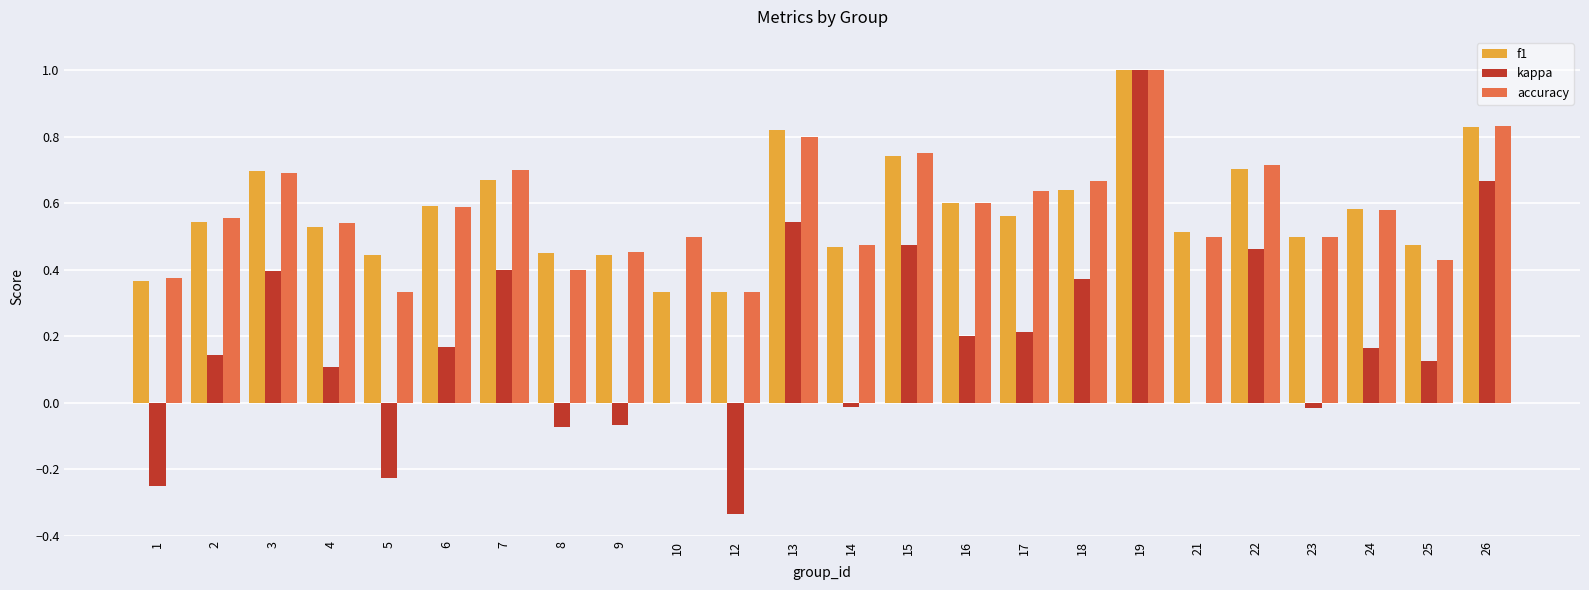

What is the sum of all f1 values?

13.8